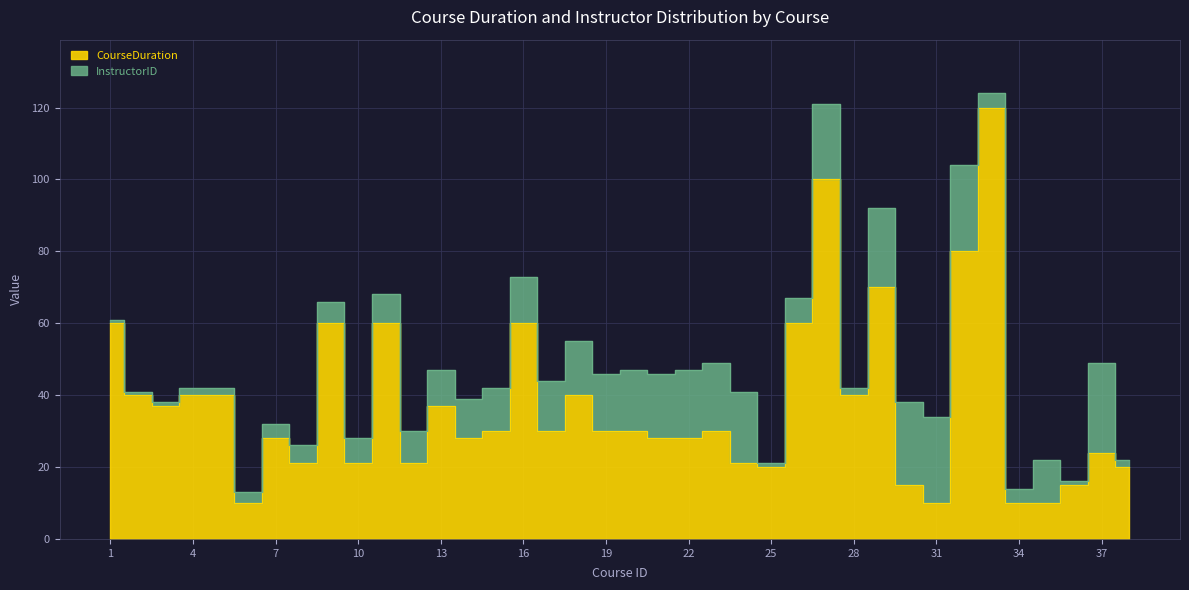

Does the chart have visible grid lines?

Yes